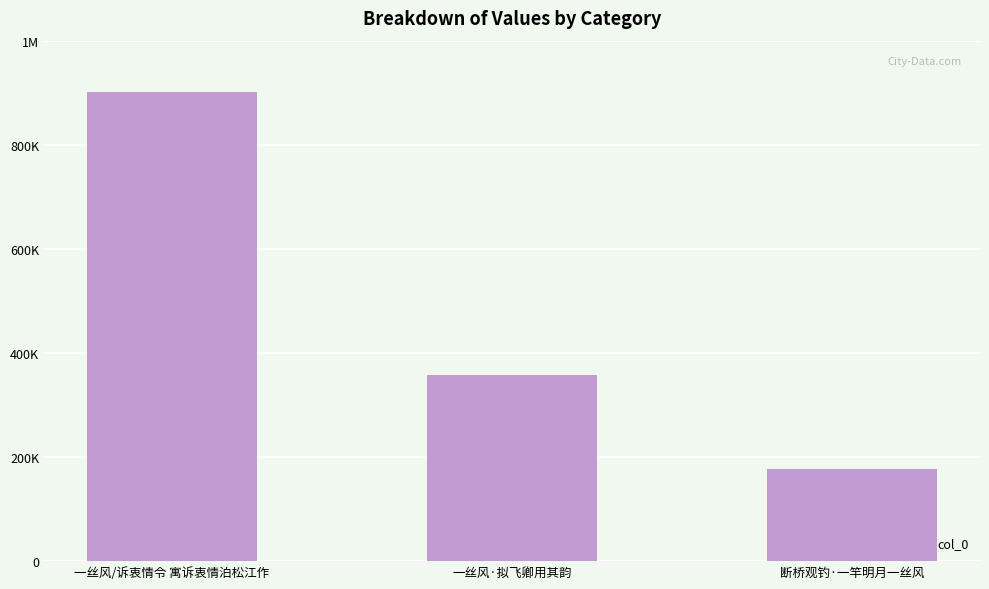

What is the label of the 1st bar from the right?

断桥观钓·一竿明月一丝风